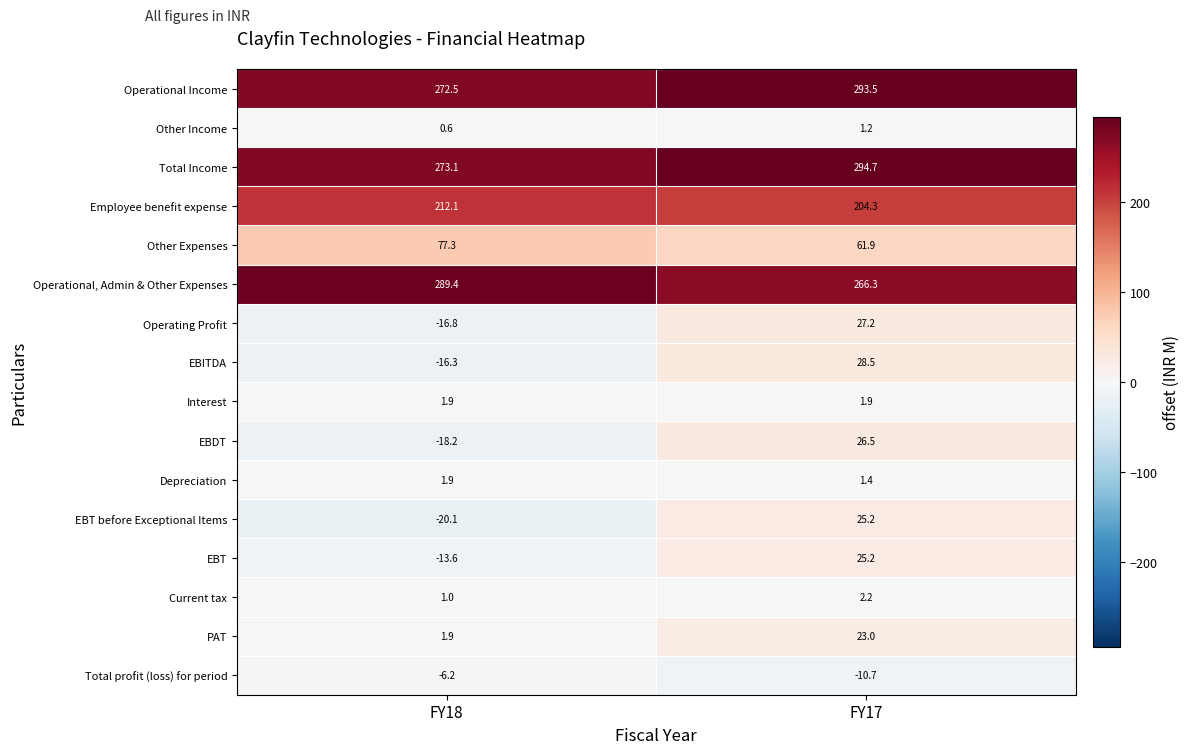

True or false: EBT before Exceptional Items has a value of 42.6 at FY17.

False